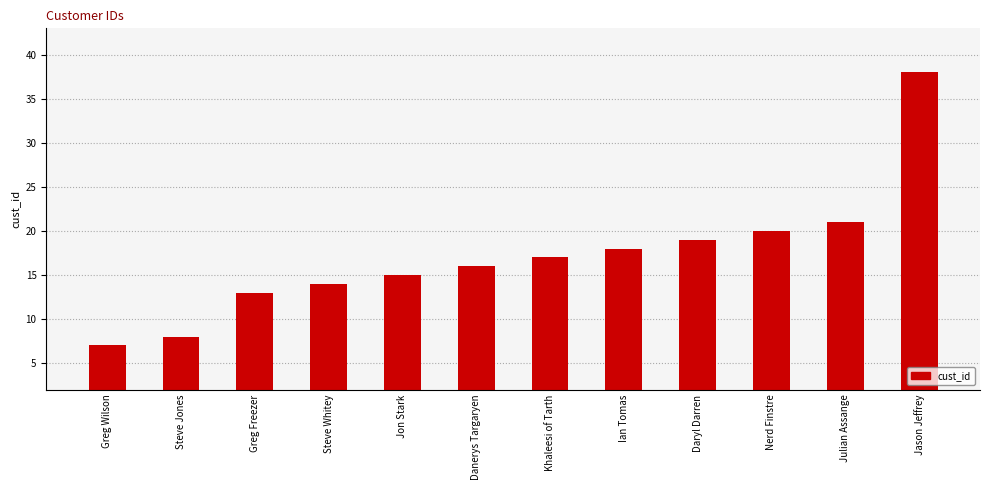

List the labels in order of value, largest first.

Jason Jeffrey, Julian Assange, Nerd Finstre, Daryl Darren, Ian Tomas, Khaleesi of Tarth, Danerys Targaryen, Jon Stark, Steve Whitey, Greg Freezer, Steve Jones, Greg Wilson